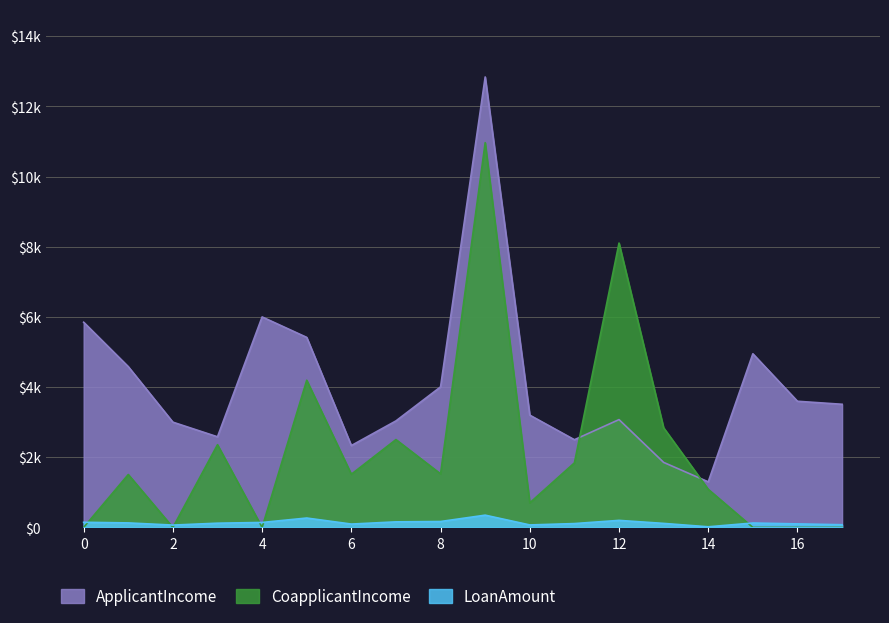

List the series in order of their overall mean, lowest first.

LoanAmount, CoapplicantIncome, ApplicantIncome